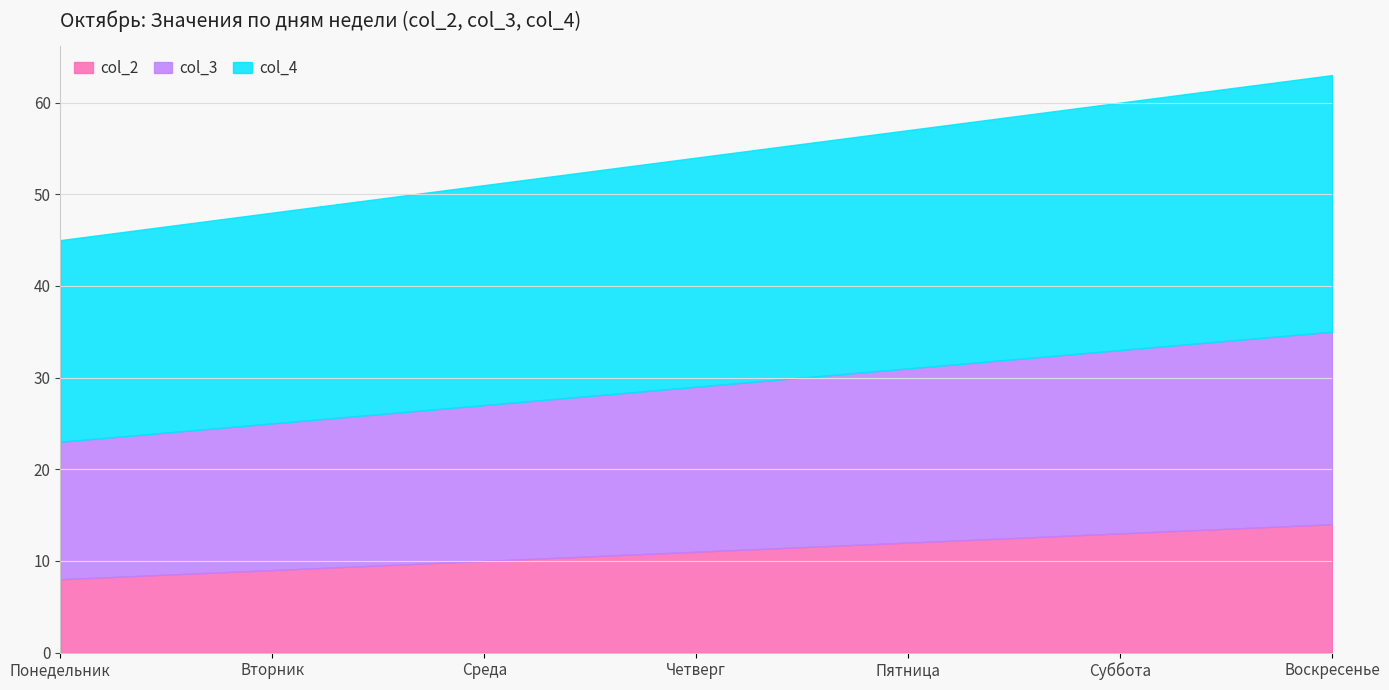

True or false: col_4 and col_2 cross at least once.

False